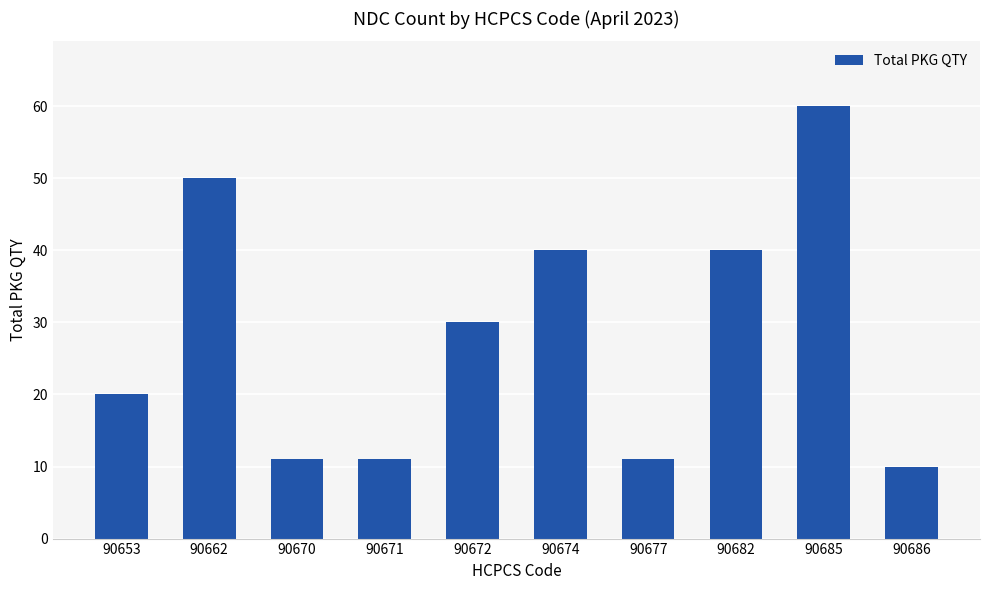

What is the change in value from 90662 to 90685?

+10